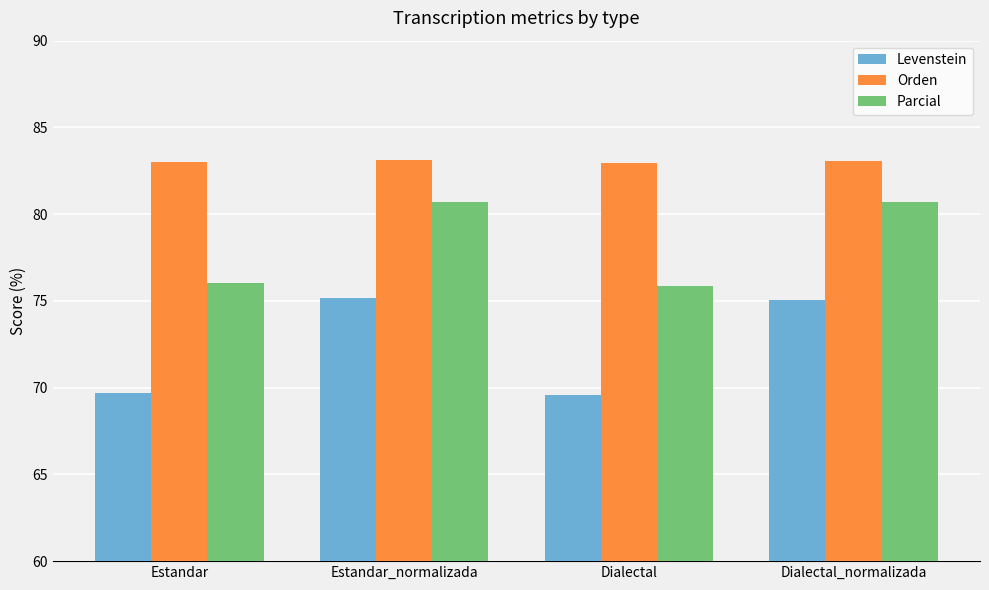

What position from the left is Dialectal_normalizada?

4